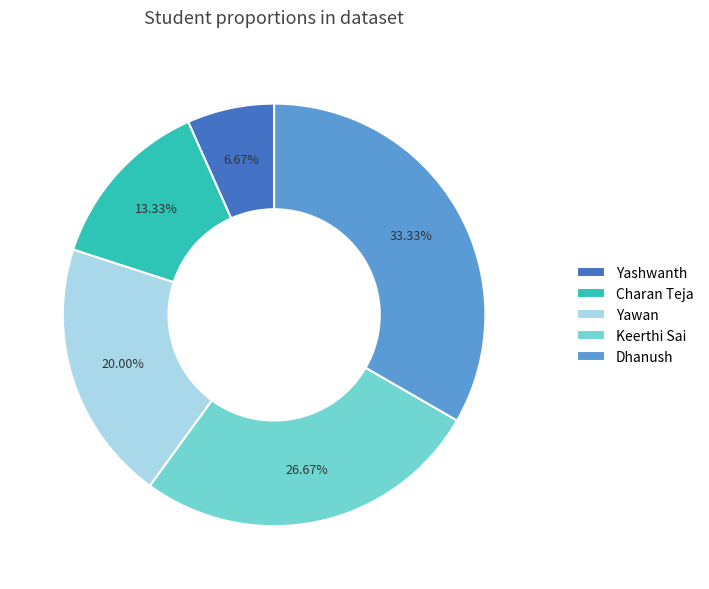

Which category has the smallest portion of the pie?

Yashwanth